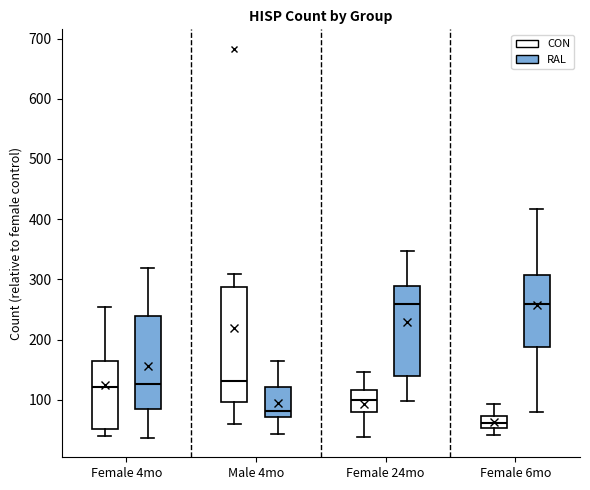

Reading left to right, transcribe this box plot: for each box, give where its median line is, the range the box spans, and where its two whiskers end, as read against the y-axis. The values are not printed on the chart, so give them approximately, as read against the axis.

Female 4mo (CON): median 120, box 50 to 160, whiskers 40 to 250
Female 4mo (RAL): median 130, box 90 to 240, whiskers 40 to 320
Male 4mo (CON): median 130, box 100 to 290, whiskers 60 to 310
Male 4mo (RAL): median 80, box 70 to 120, whiskers 40 to 160
Female 24mo (CON): median 100, box 80 to 120, whiskers 40 to 150
Female 24mo (RAL): median 260, box 140 to 290, whiskers 100 to 350
Female 6mo (CON): median 60, box 50 to 70, whiskers 40 to 90
Female 6mo (RAL): median 260, box 190 to 310, whiskers 80 to 420